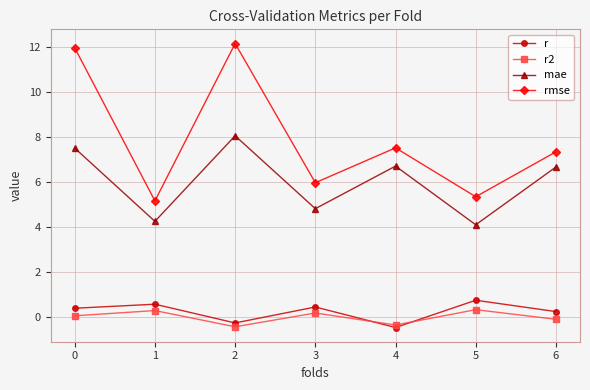

How many interior local valleys does the mae series have?

3